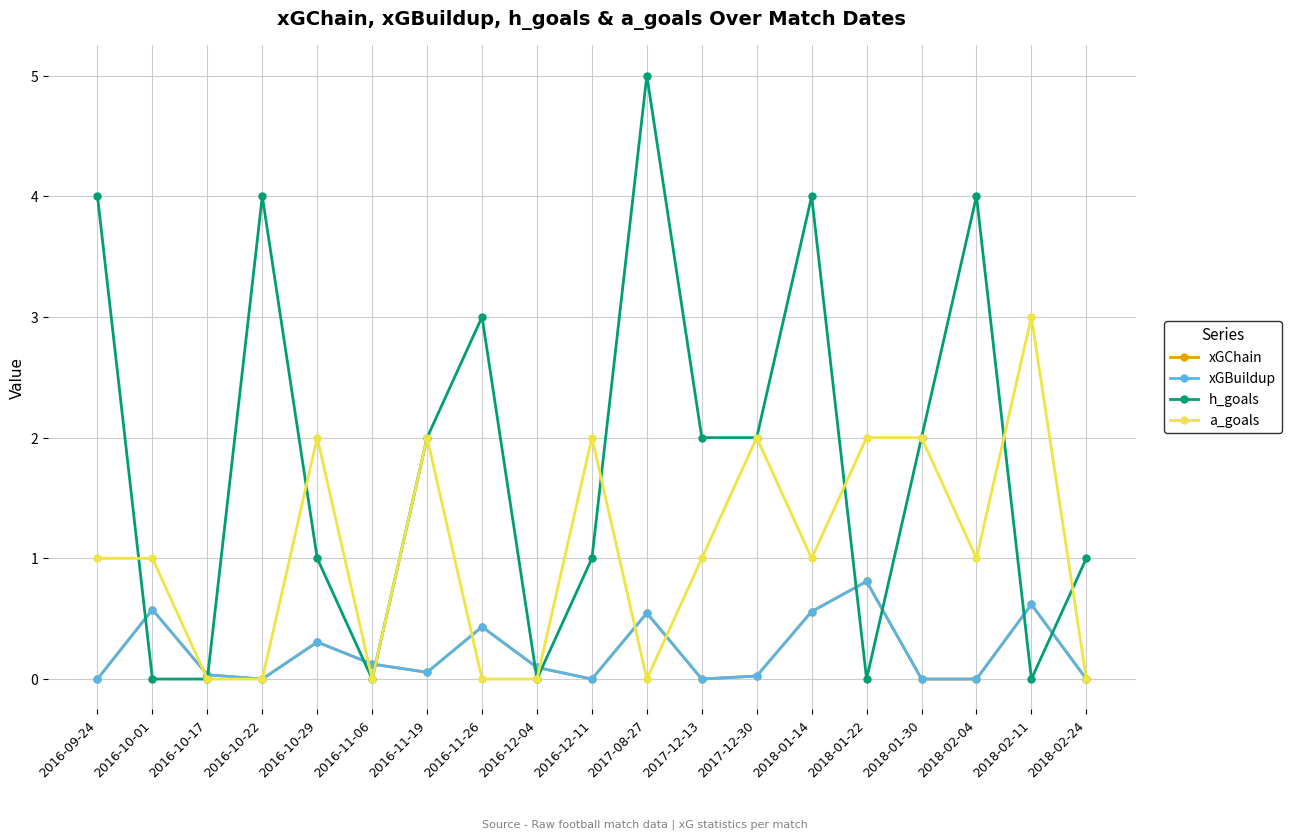

What is the average value of the a_goals series?

1.1